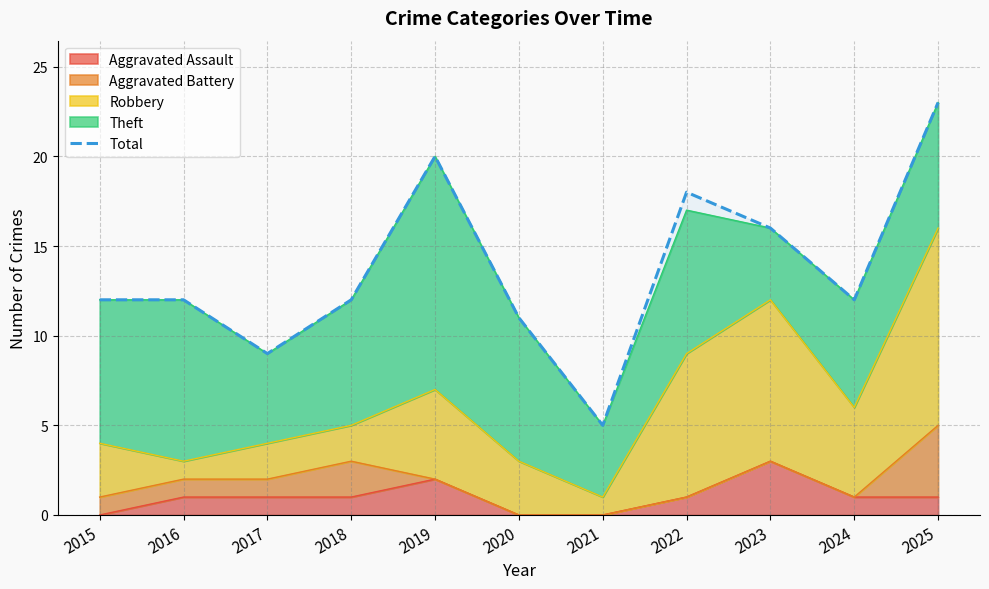

What is the sum of all values?

150